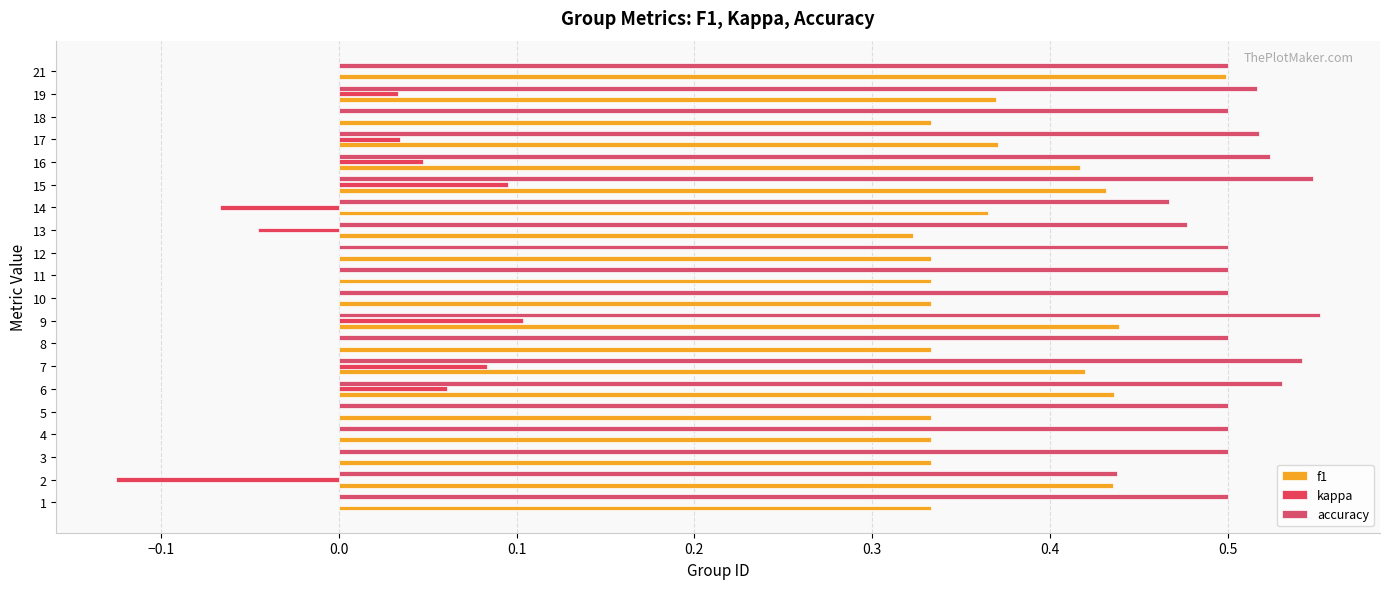

How many data points does each series have?

20